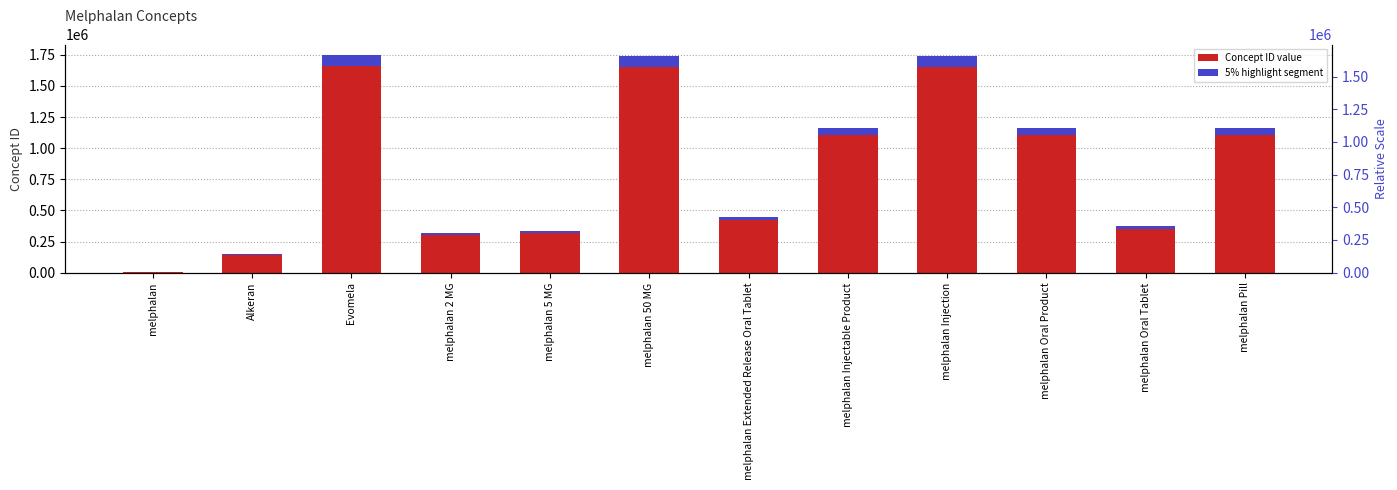

Rank the series by their average value, from highest to lowest.

Concept ID value, 5% highlight segment